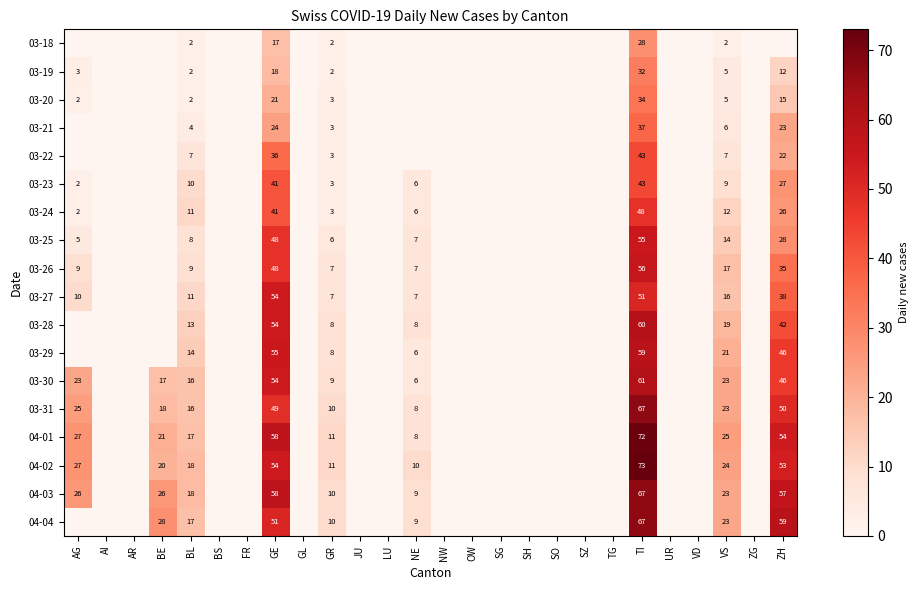

Is it true that 04-03 equals 57 at ZH?

True